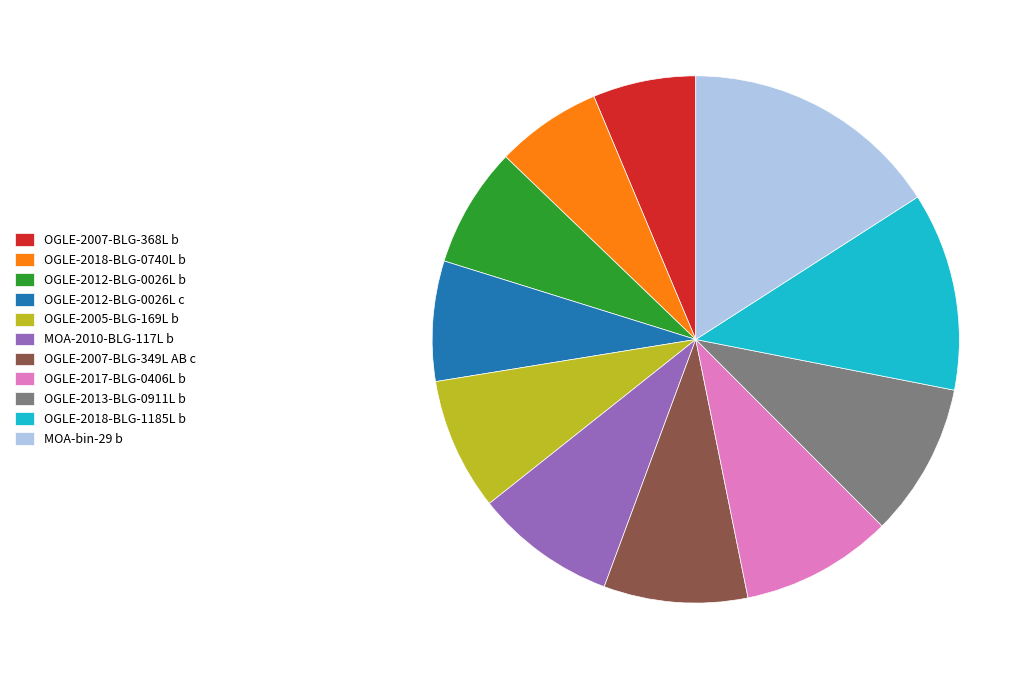

Count the number of slices in the pie.

11